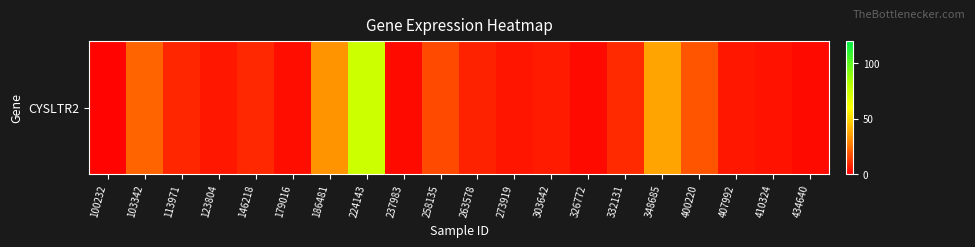

Rank the categories by value from highest to lowest.

224143, 348685, 186481, 103342, 400220, 258135, 332131, 146218, 113971, 263578, 303642, 123804, 407992, 273919, 410324, 179016, 326772, 434640, 237983, 100232